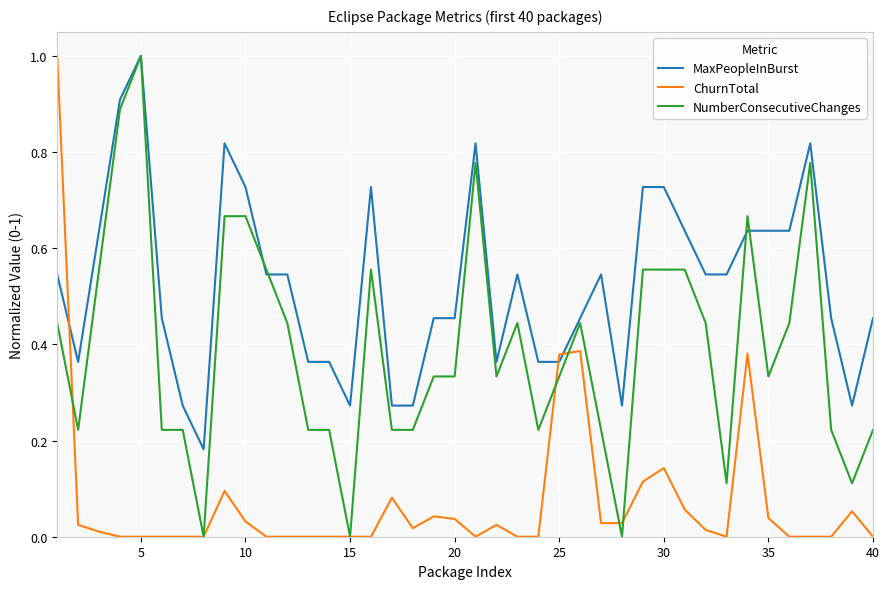

After their last crossing, which series has the higher values: MaxPeopleInBurst or ChurnTotal?

MaxPeopleInBurst